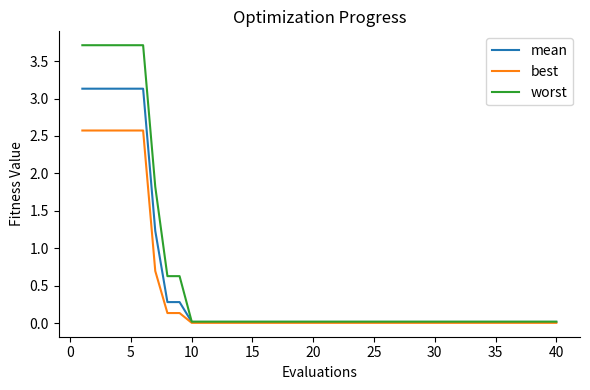

Rank the series by their maximum value, from highest to lowest.

worst, mean, best